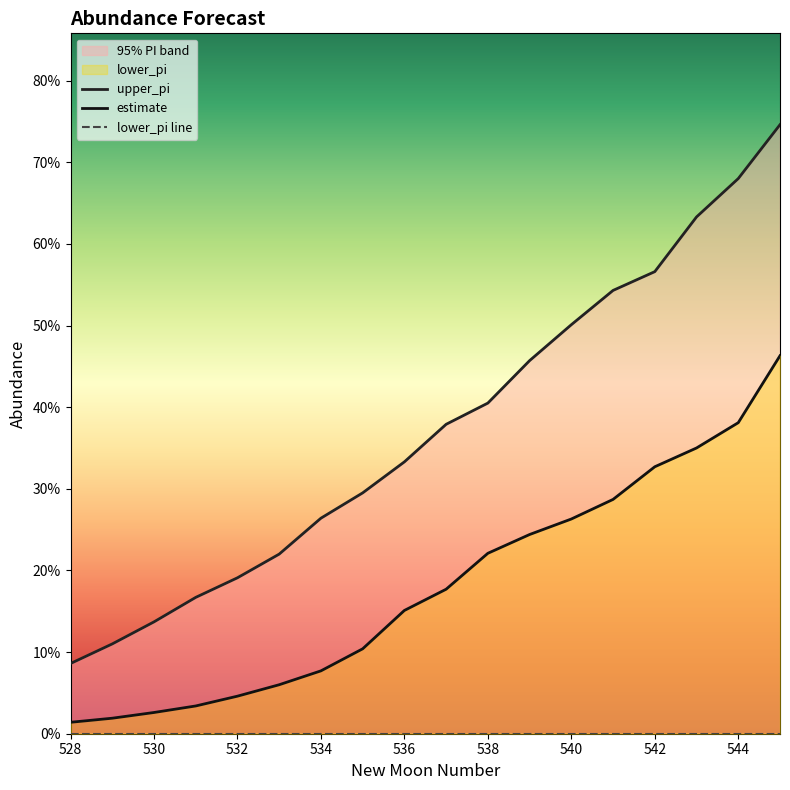

List the series in order of their overall mean, lowest first.

estimate, upper_pi